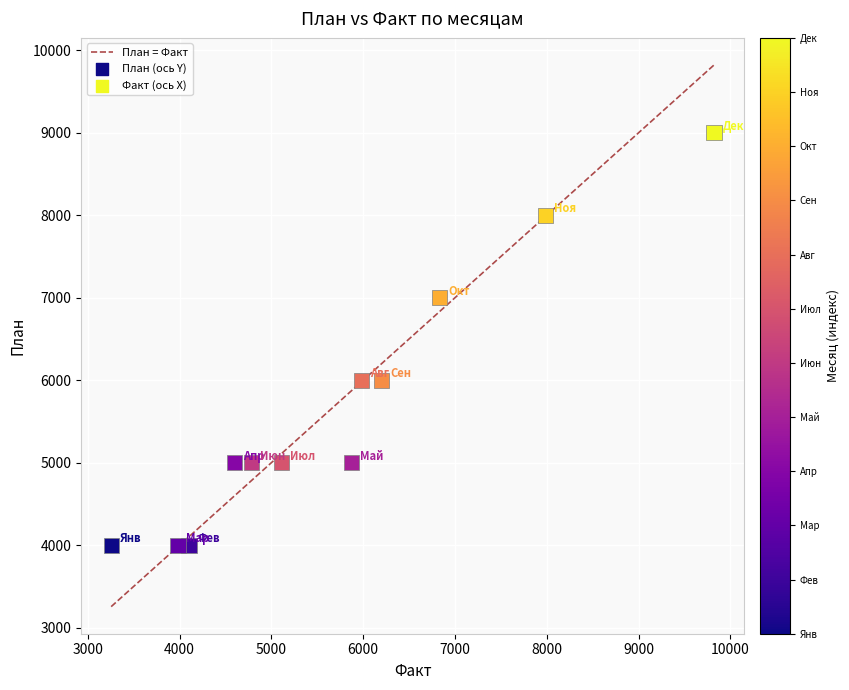

What is the average Y value?

5667